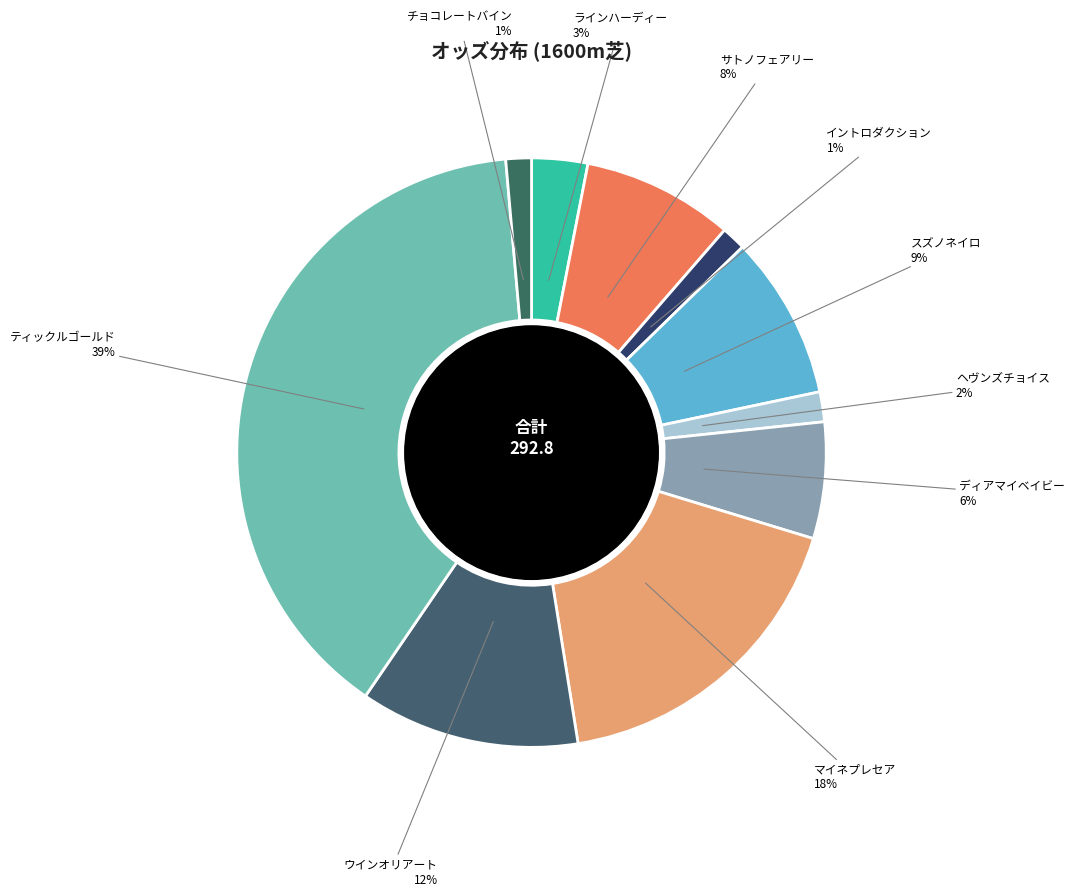

Count the number of slices in the pie.

10